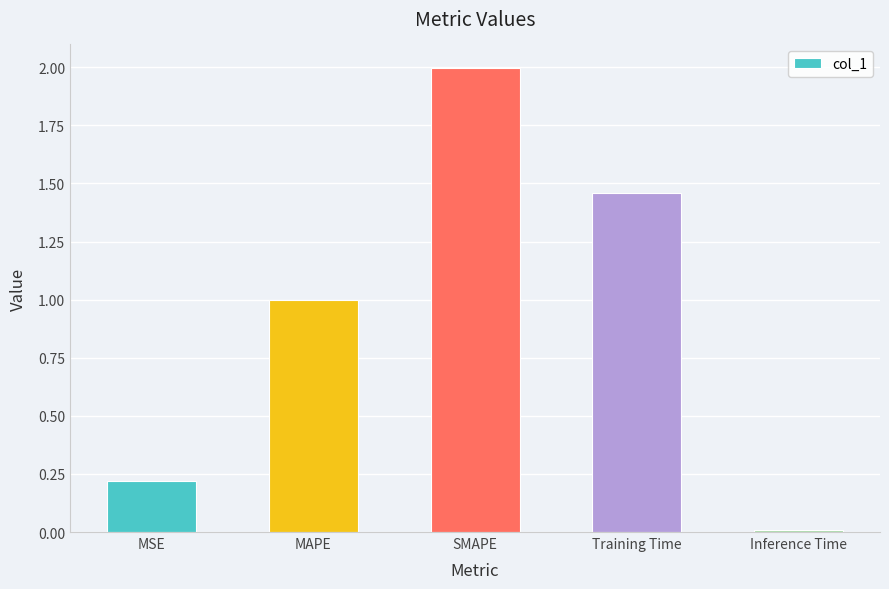

What position from the right is MSE?

5